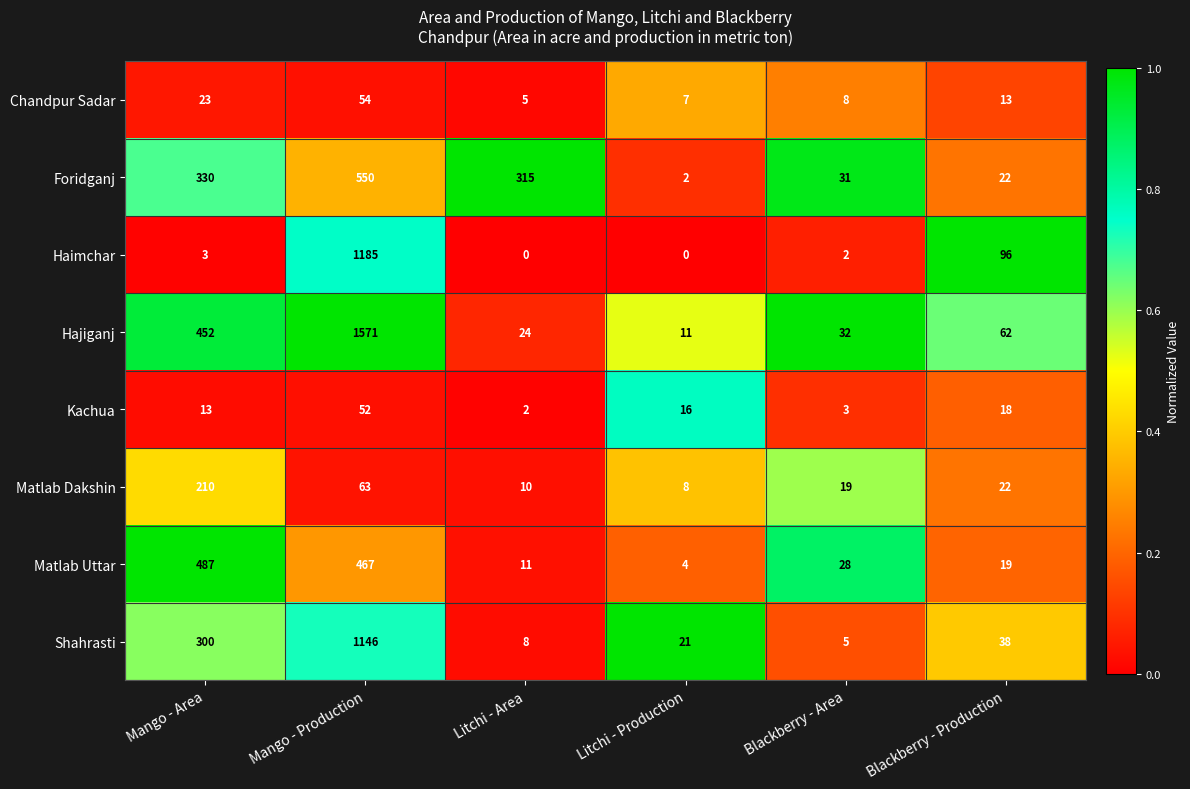

True or false: Matlab Dakshin has a value of 10 at Litchi - Area.

True